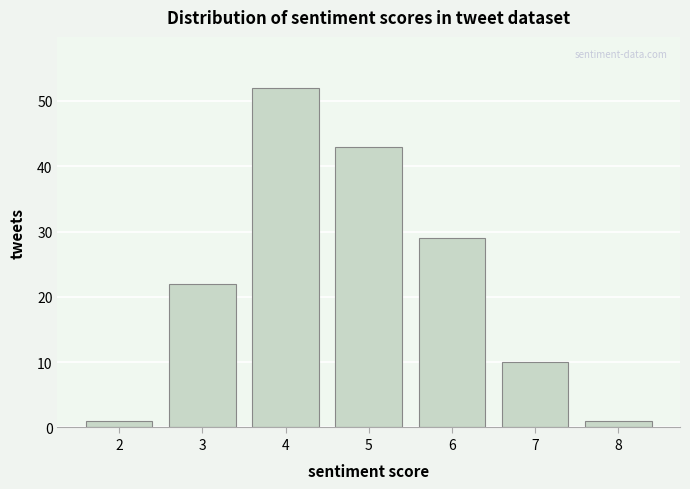

Reading right to left, transcribe all the data shown in this chart.

8=1	7=10	6=29	5=43	4=52	3=22	2=1